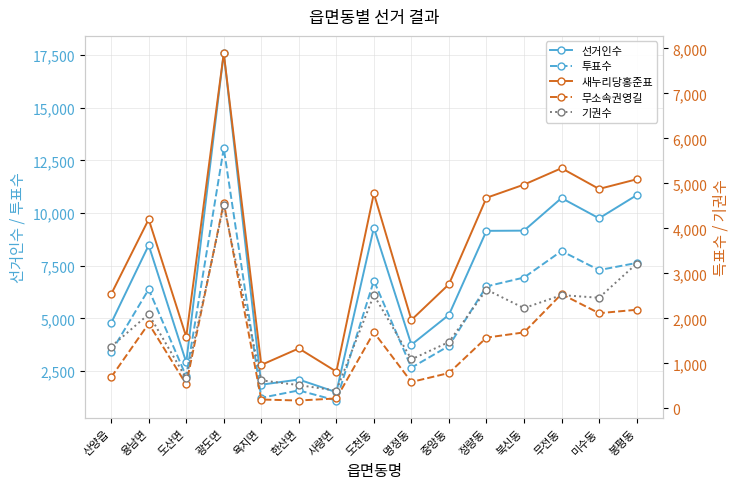

What is the value of the 선거인수 point at the 2nd from the left?

8471